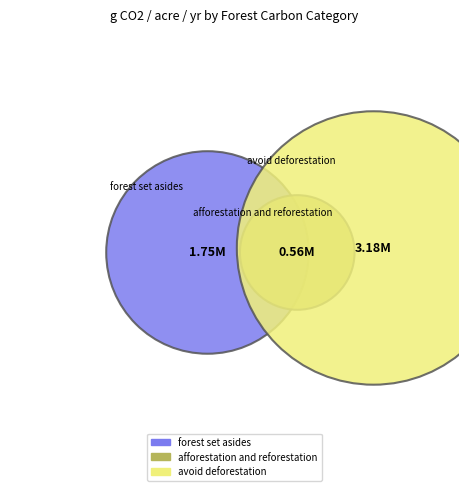

Is it true that afforestation and reforestation is 10% of the pie?

True